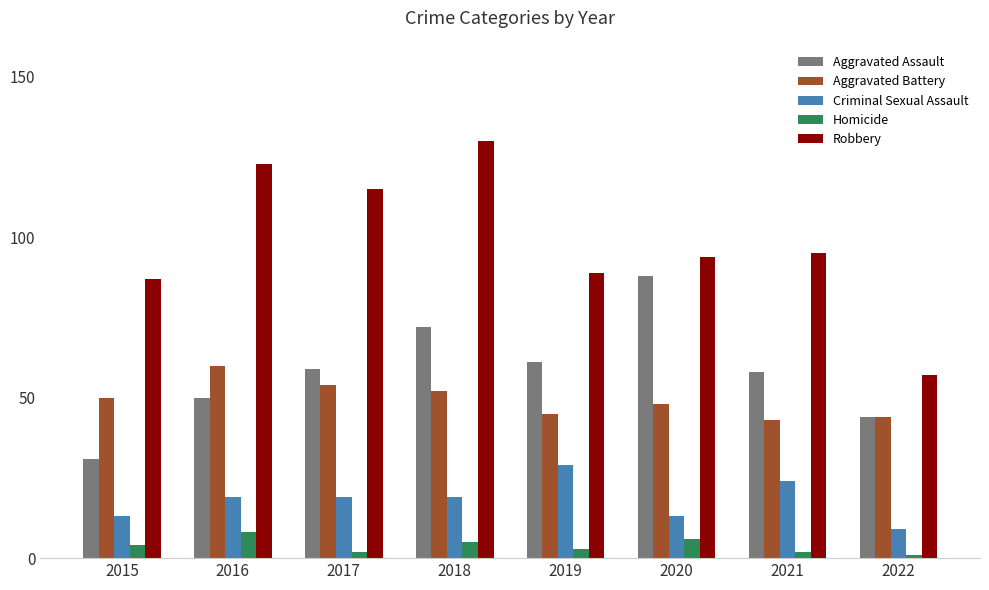

What is the difference between the maximum and minimum values in the Robbery series?

73